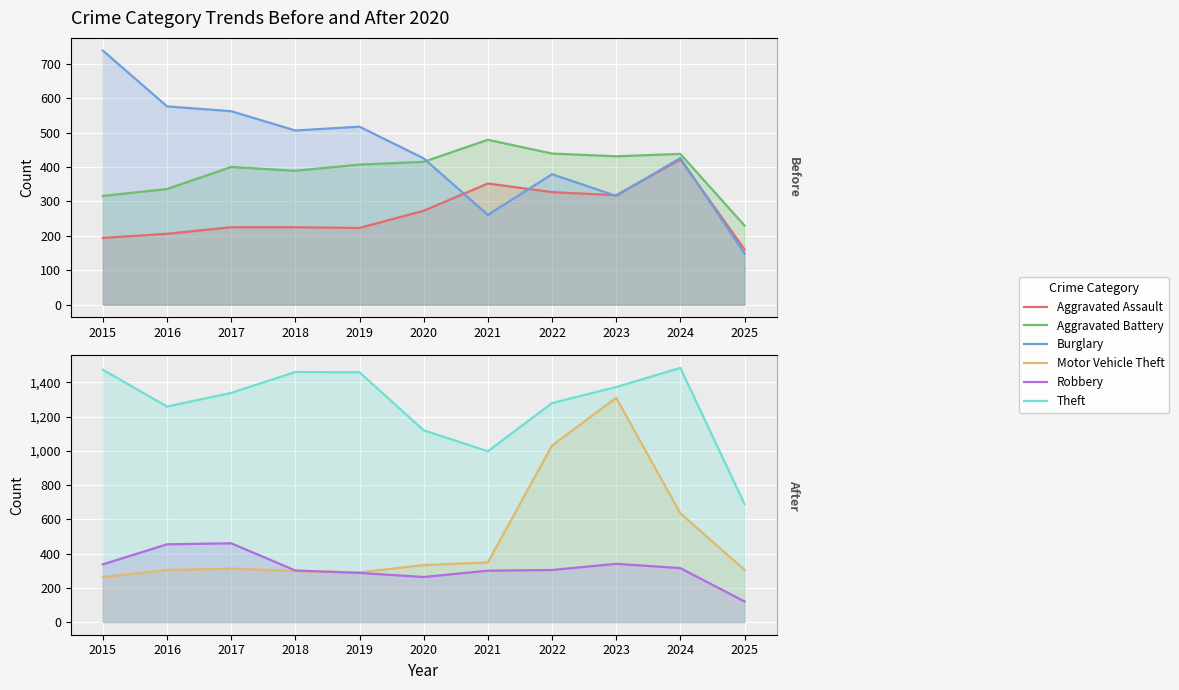

How many interior local valleys does the Theft series have?

2